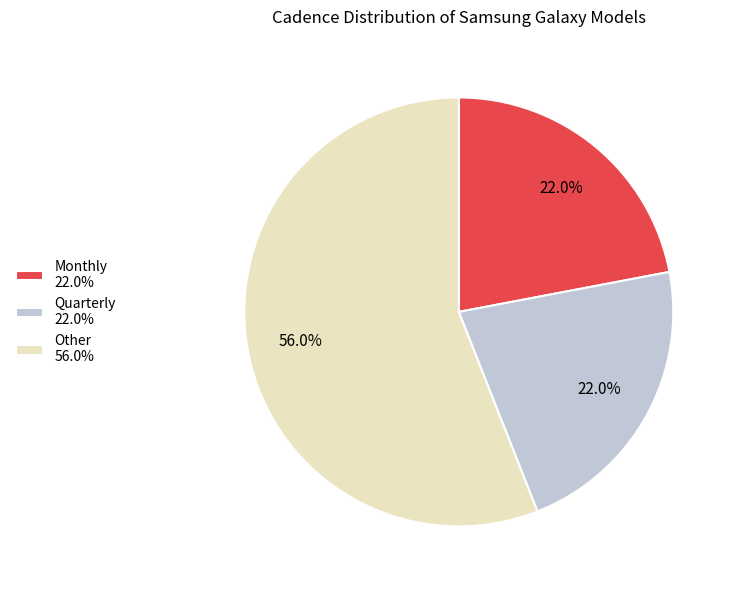

How many slices are in this pie chart?

3